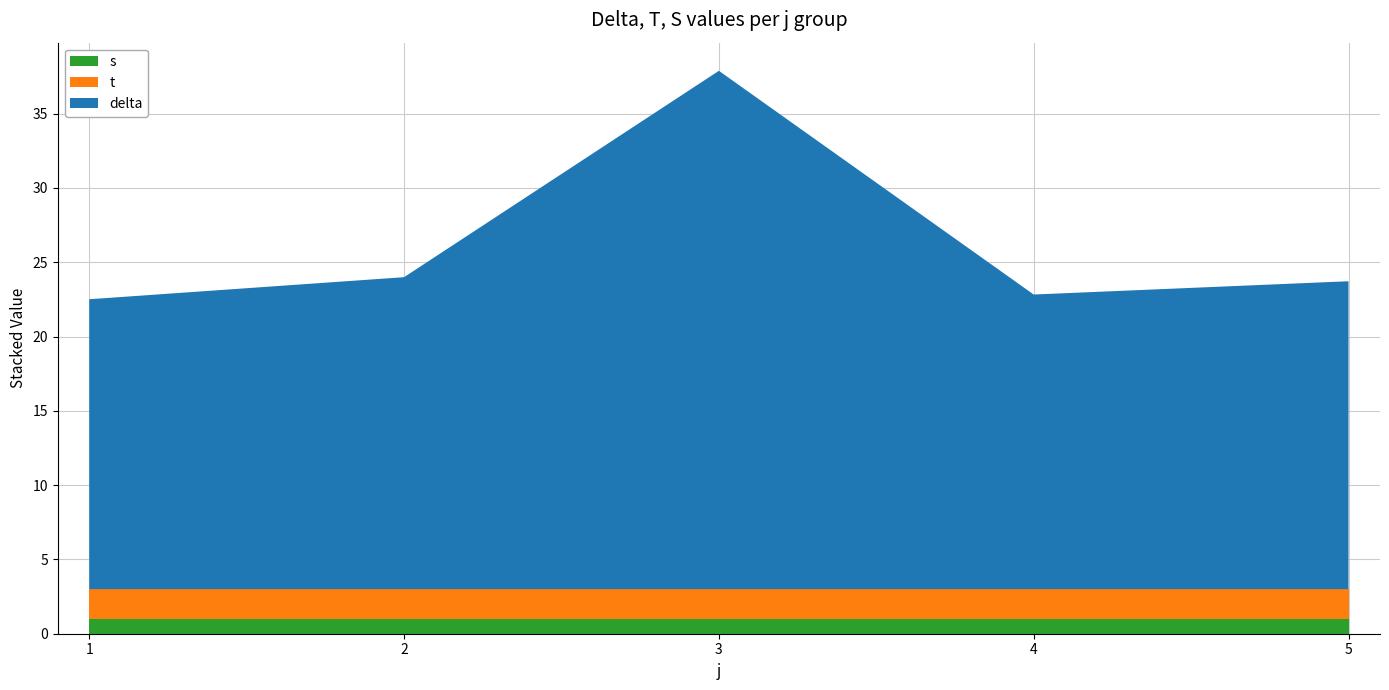

At which category is the sum across all series the highest?

3